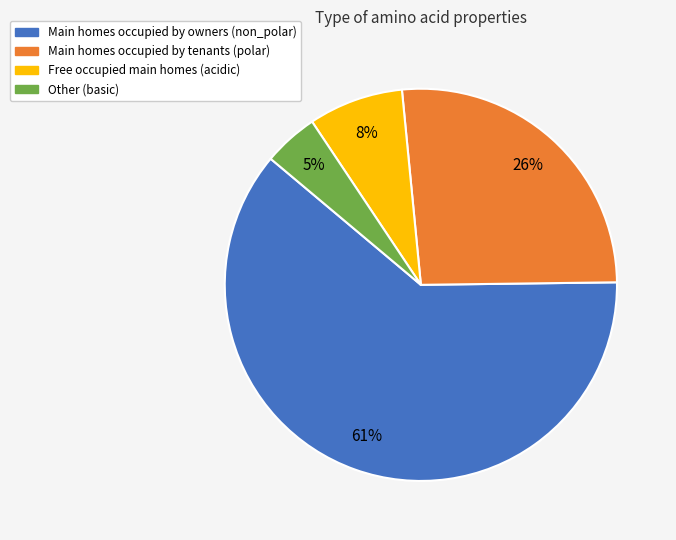

To the nearest percent, what is the average slice percentage?

25%